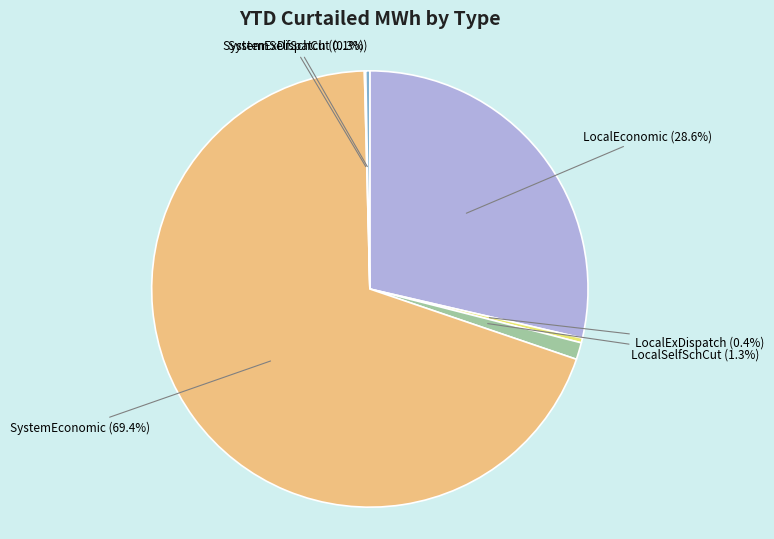

What portion of the pie excludes LocalExDispatch (0.4%)?

99.6%